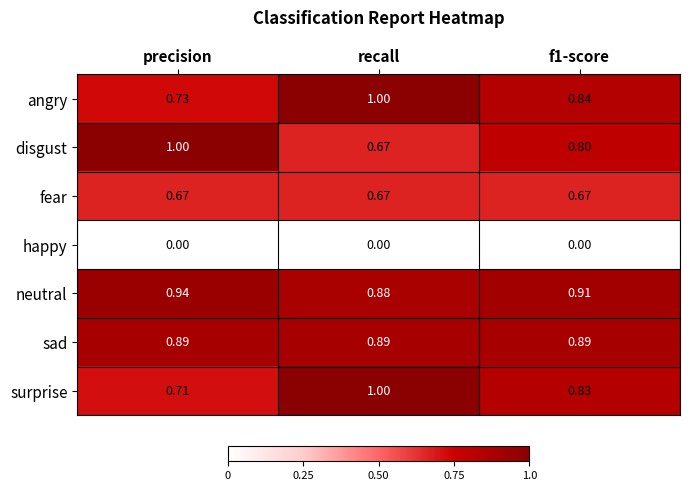

Which category has the lowest value in the surprise series?

precision